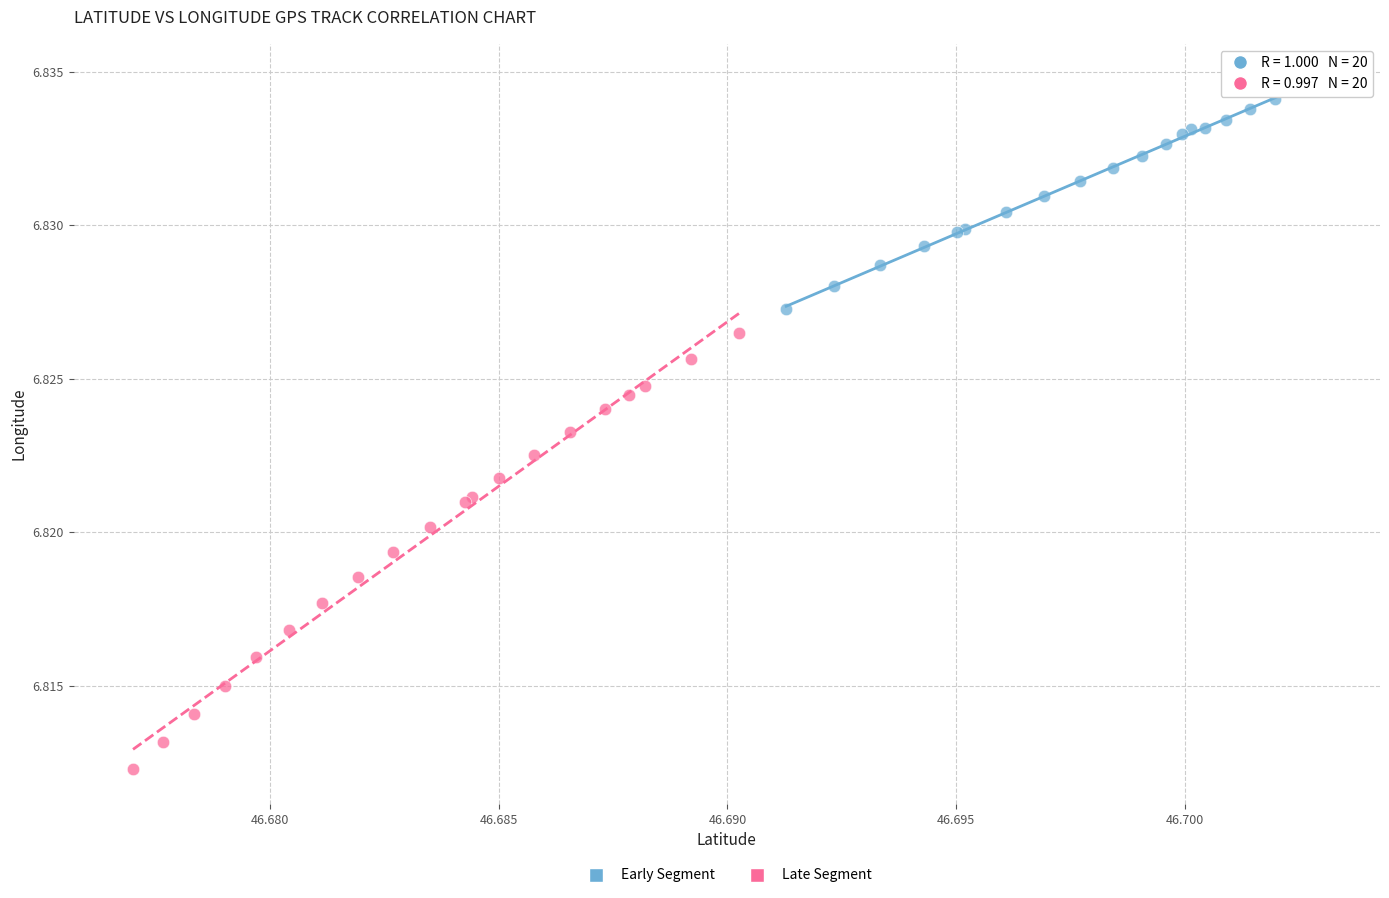

Which series reaches the minimum Y coordinate?

Late Segment